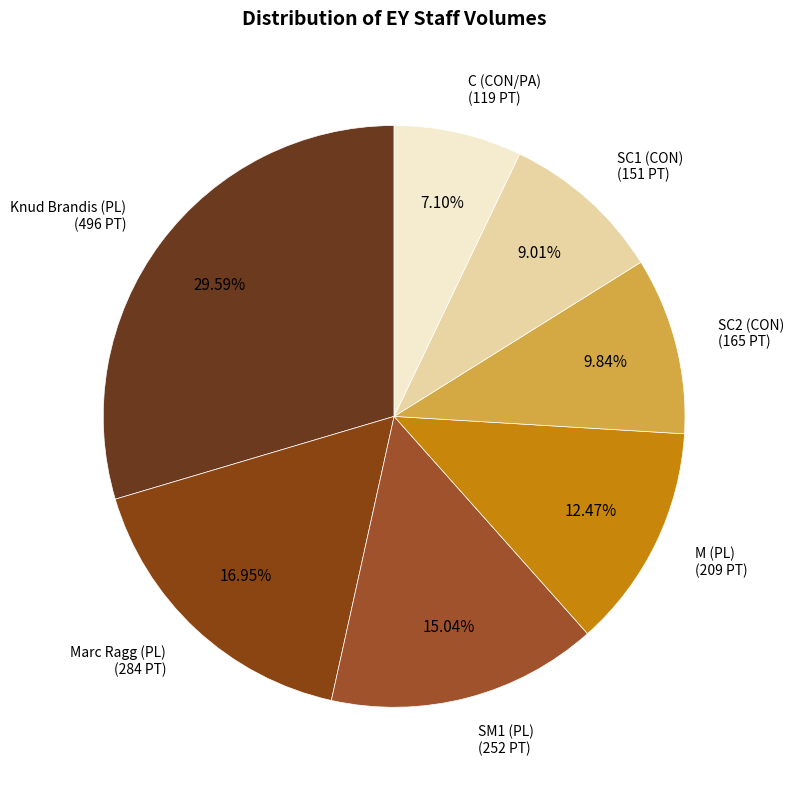

Does SM1 (PL) represent more than half of the total?

No